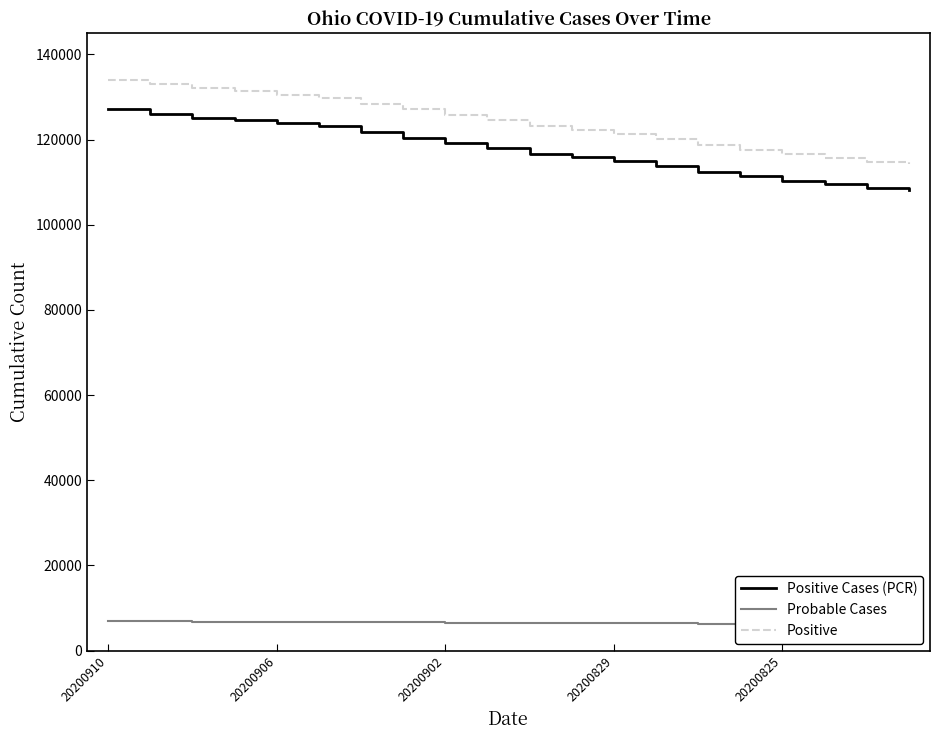

What is the difference between the Positive values at 5 and 11?

7523